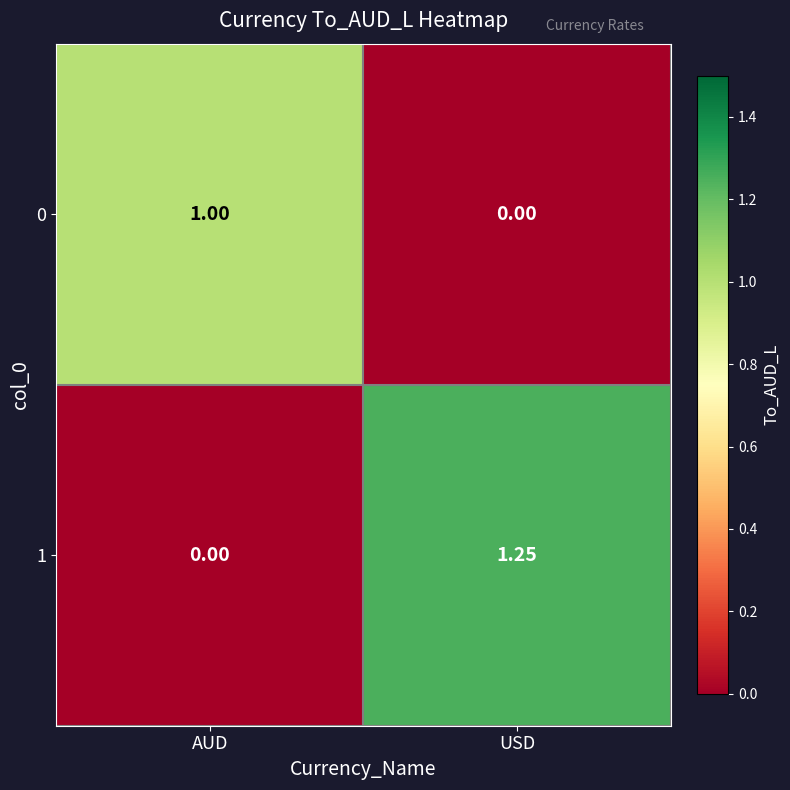

At which category does the chart reach its peak across all series?

USD